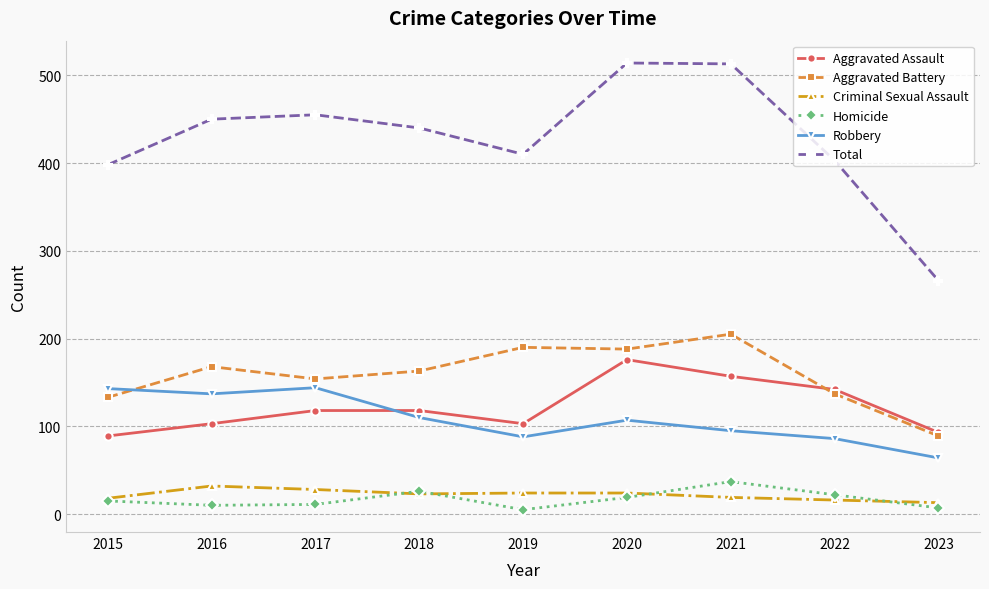

Which series ends up on top after the final intersection of Aggravated Battery and Robbery?

Aggravated Battery